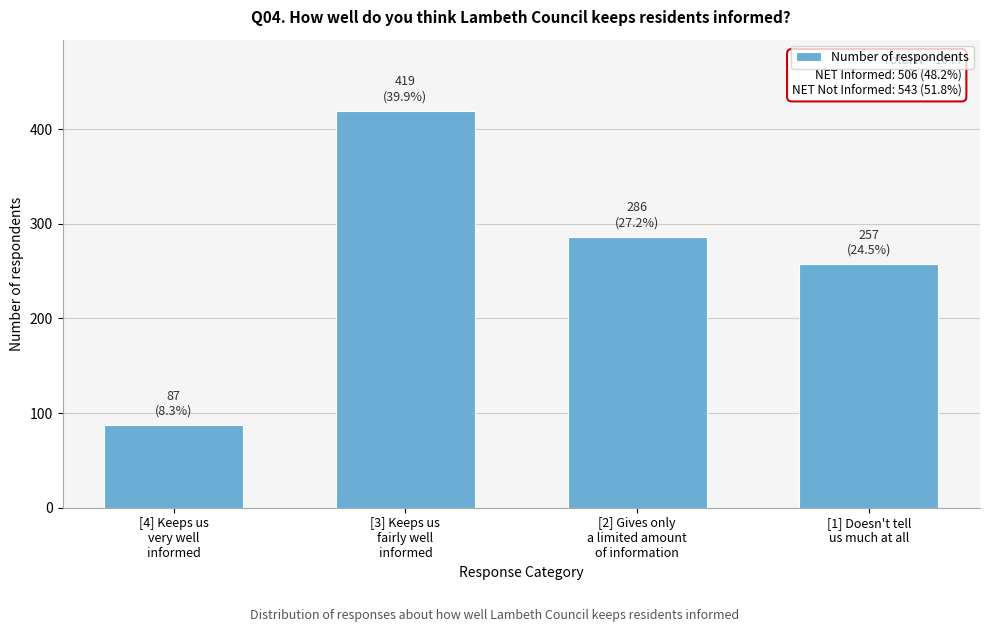

Reading right to left, transcribe all the data shown in this chart.

257	286	419	87